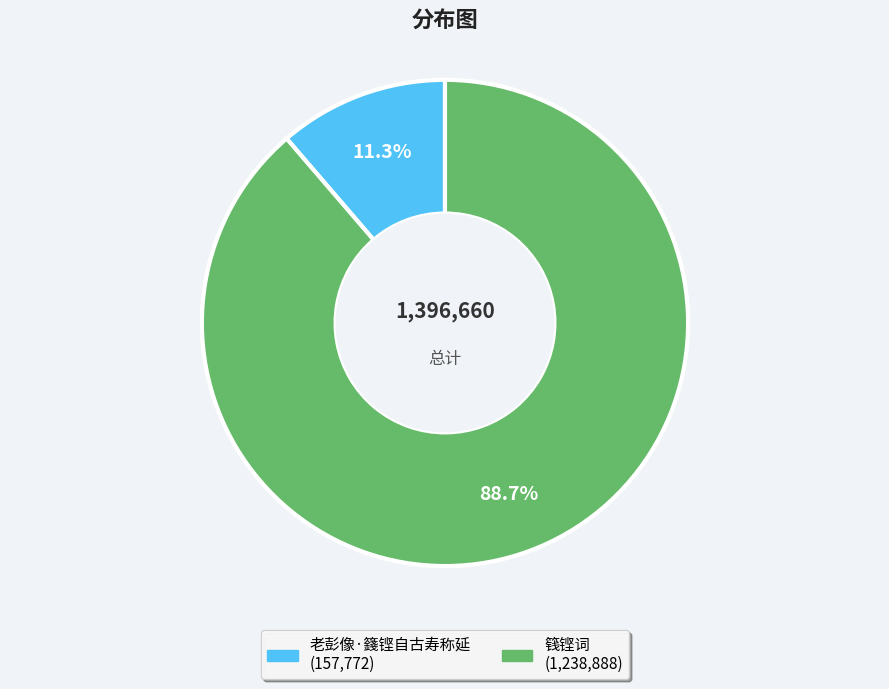

Is the sum of 篯铿词 and 老彭像·籛铿自古寿称延 greater than half?

Yes